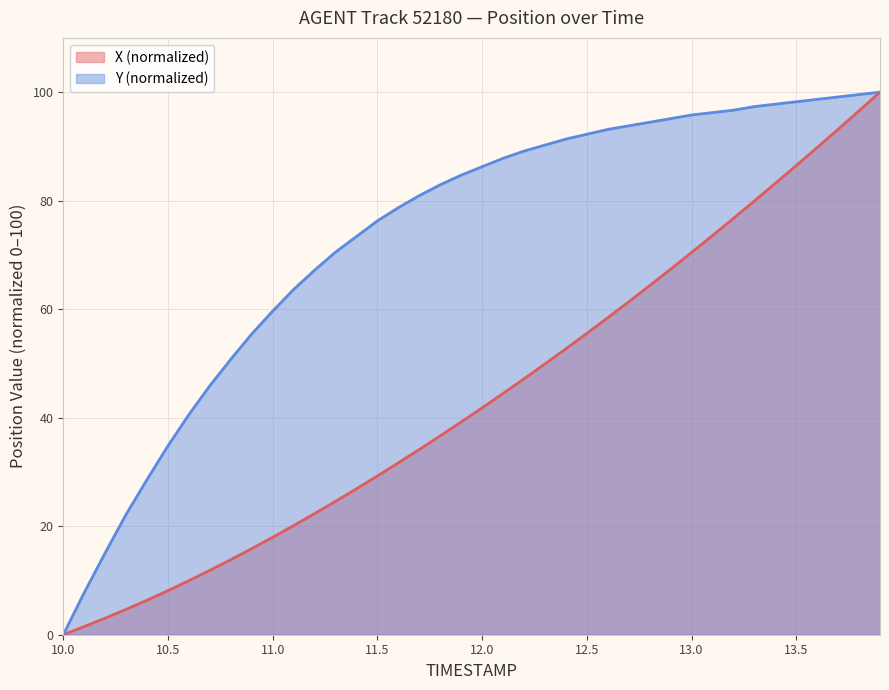

At which category is the sum across all series the highest?

13.9